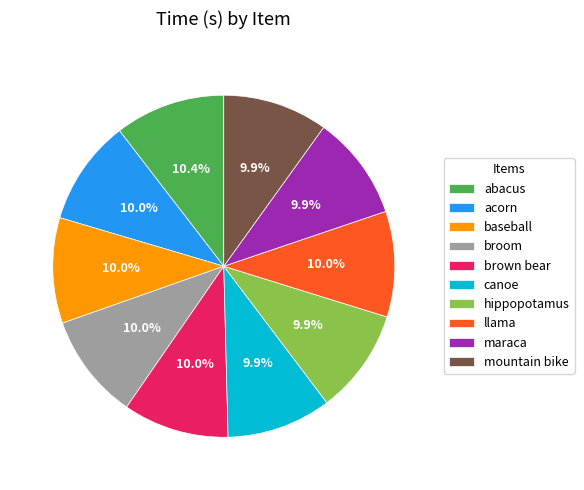

How many segments does this pie chart have?

10